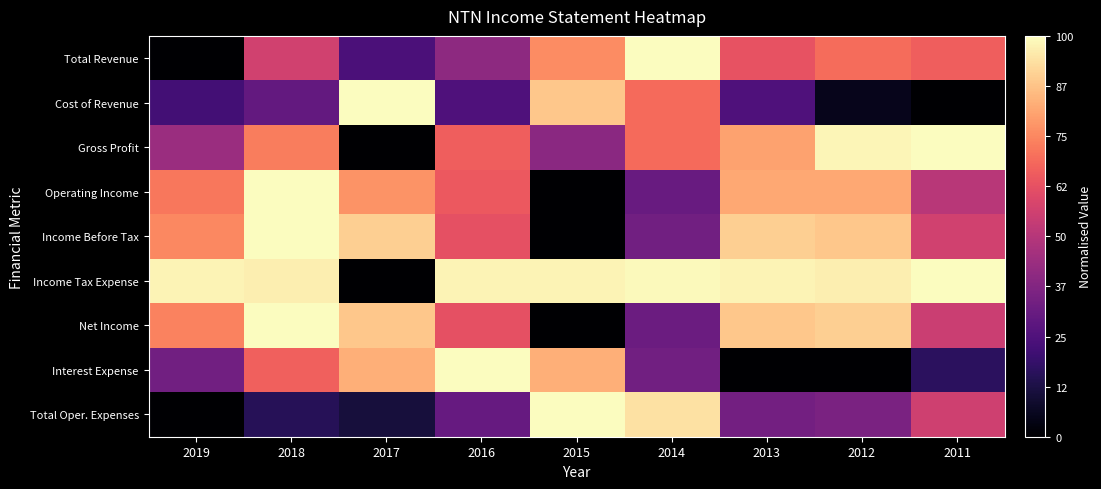

At how many categories does at least one series exceed 0?

9